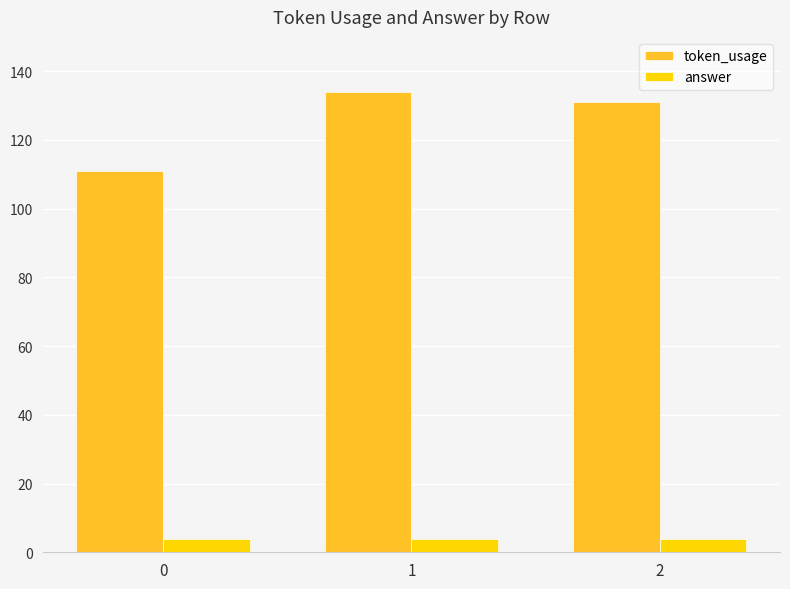

True or false: answer has a value of 4 at 2.

True